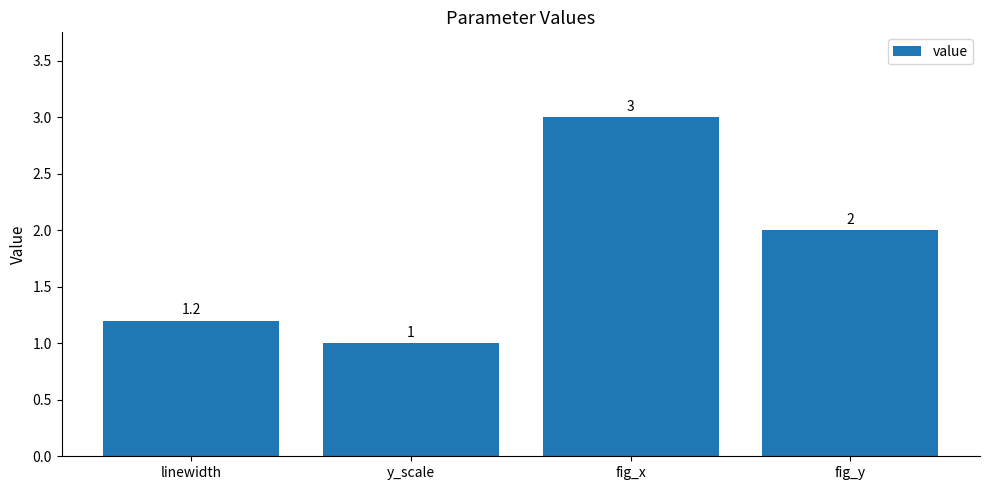

Does the chart contain any negative values?

No